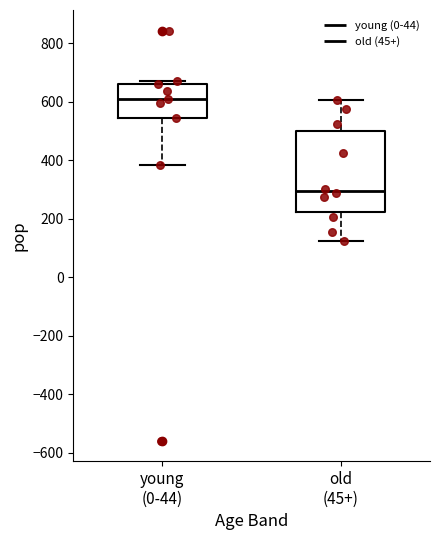

Which box is the tallest, from its lower edge to its upper edge?

old (45+)